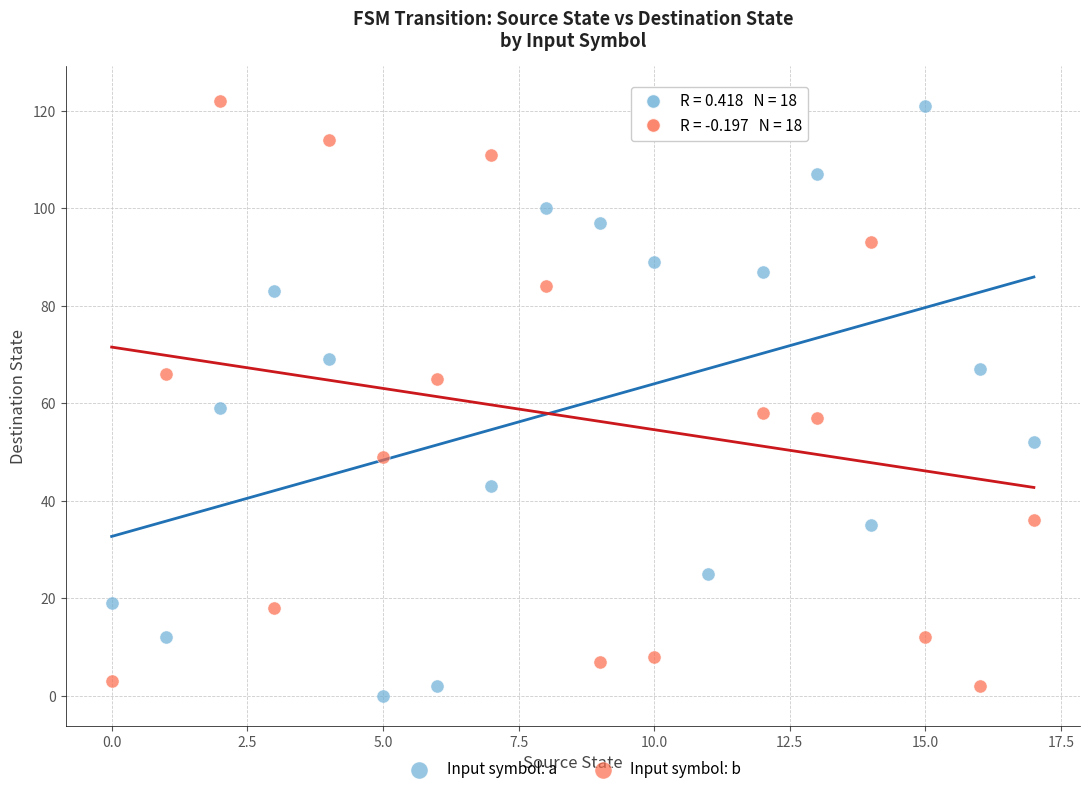

Across all data points, what is the range of Y values (max minus min)?

123